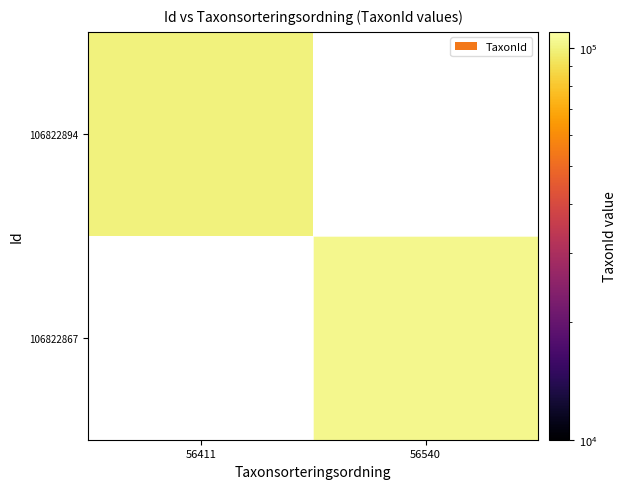

At which label does 106822894 reach its peak?

56411